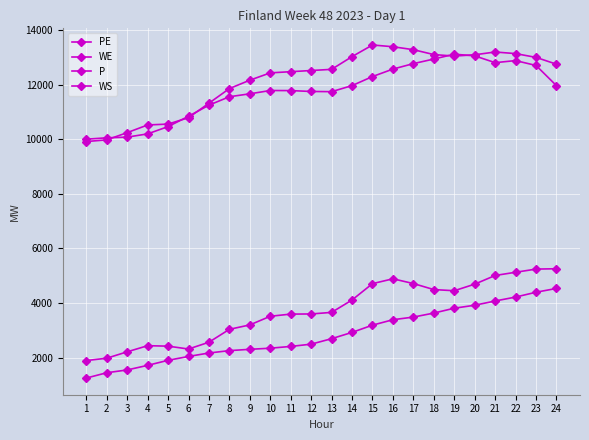

What is the difference between the maximum and second lowest values in the WE series?

3091